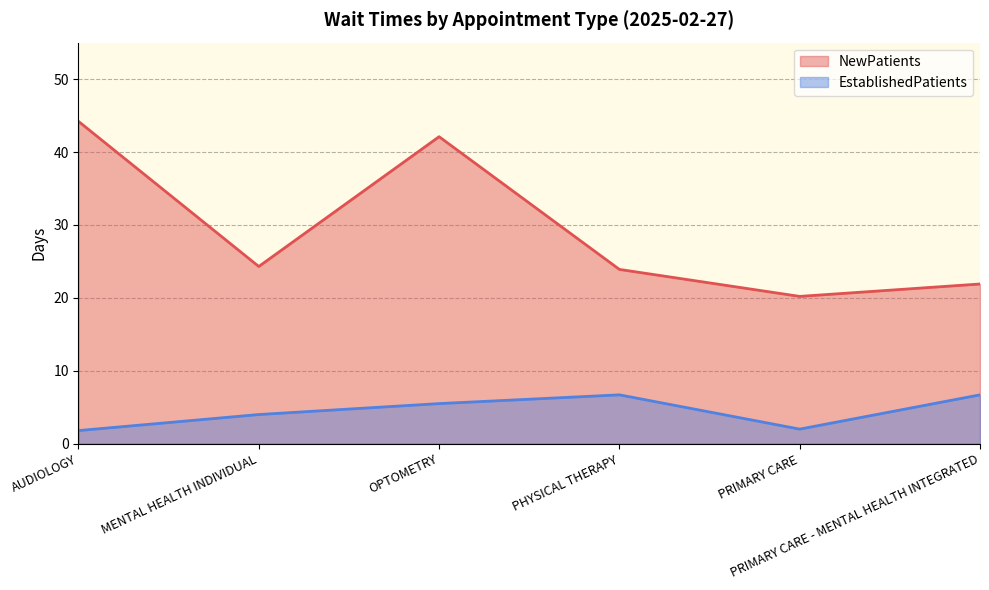

Rank the series by their maximum value, from lowest to highest.

EstablishedPatients, NewPatients